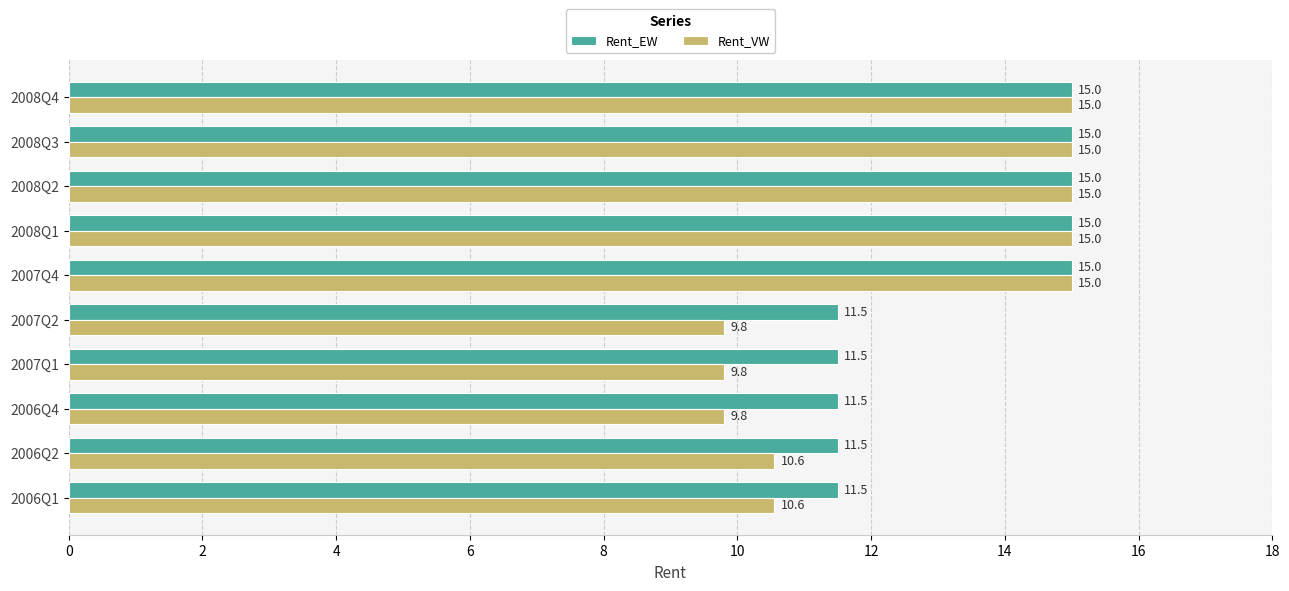

What is the spread (max minus min) of values at 2006Q4?

1.7